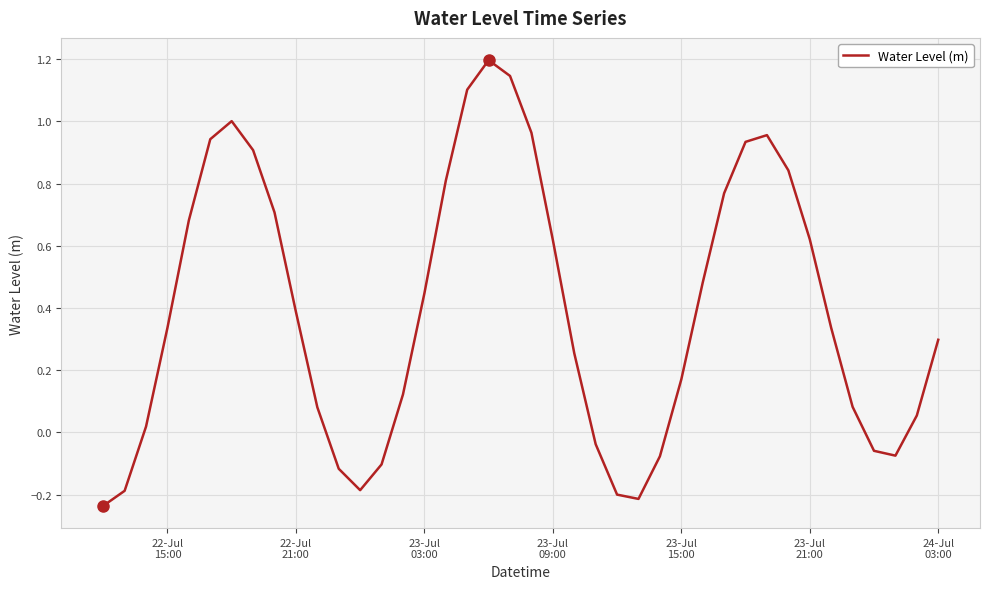

What is the maximum value shown in the chart?

1.2